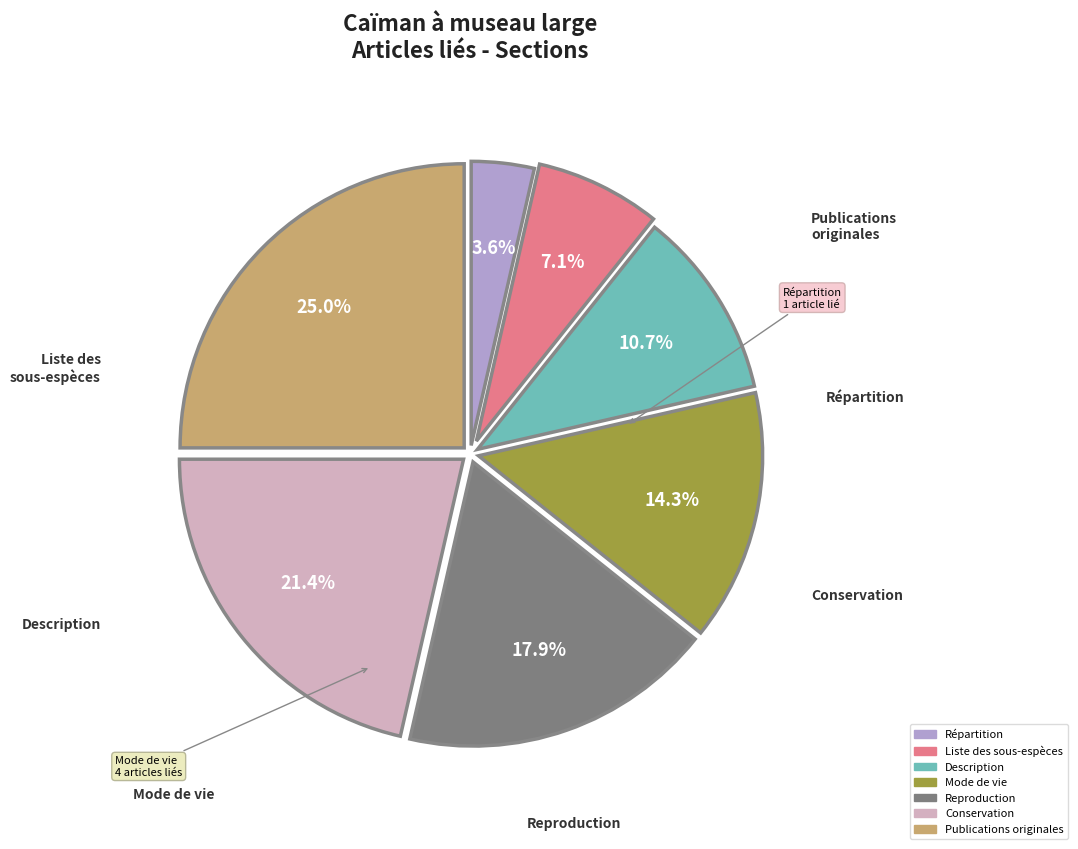

True or false: Conservation accounts for 16% of the total.

False